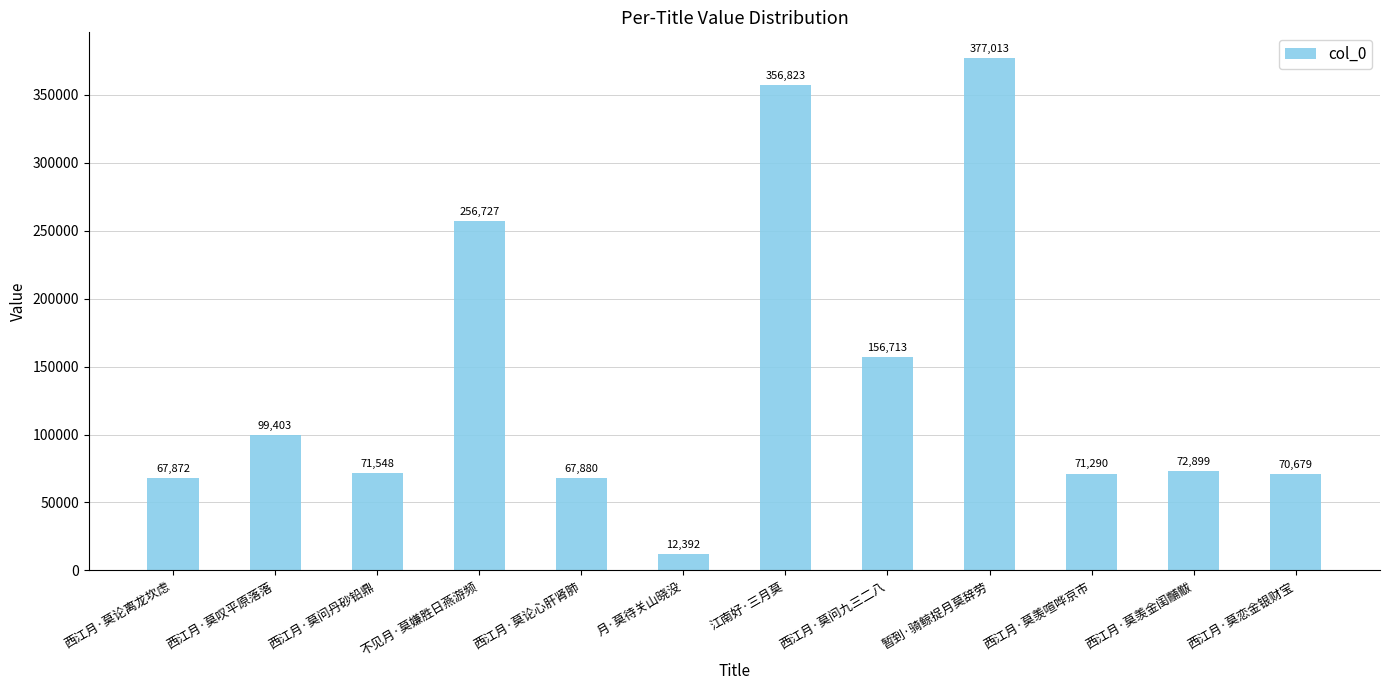

Are the bars grouped side by side (vs. stacked)?

No